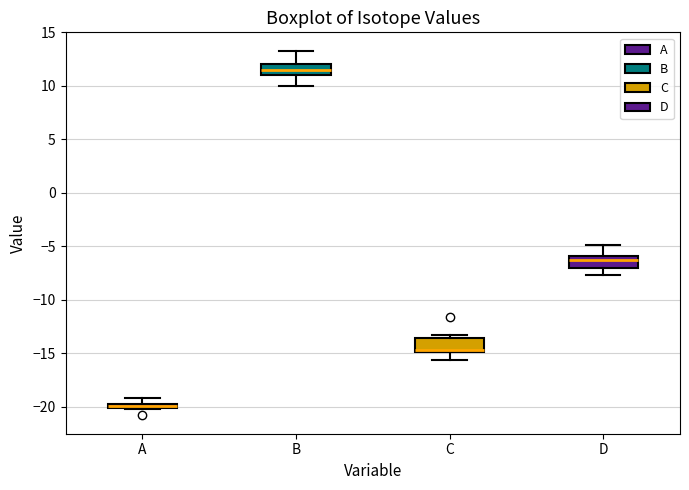

Where is the upper edge of the box for D on the y-axis? The values are not printed on the chart, so give them approximately, as read against the axis.

-6.0